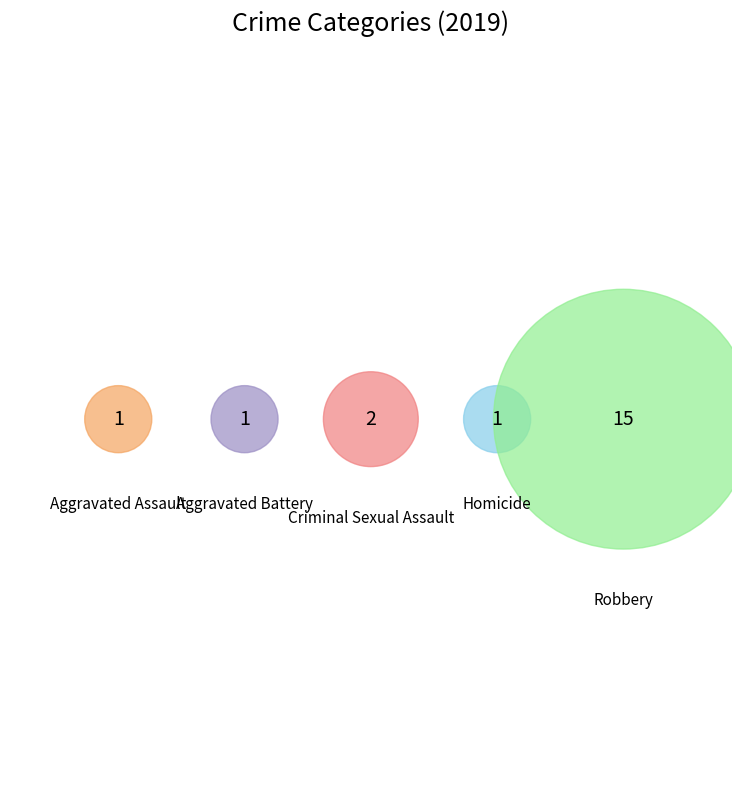

Which slice is the largest?

Robbery